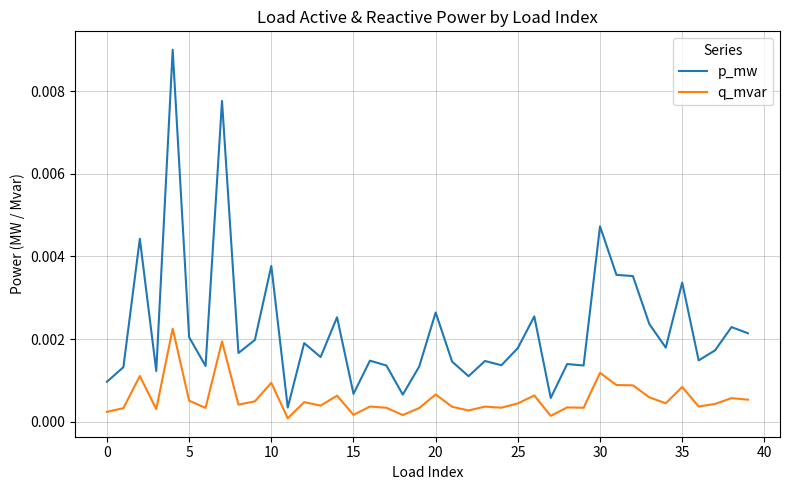

Which series has the largest range (max minus min)?

p_mw